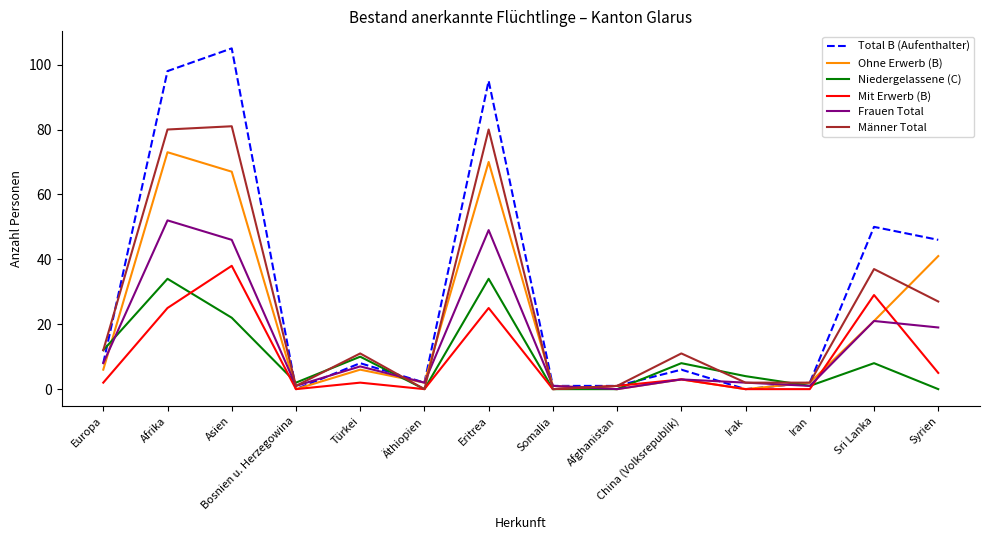

Between Afrika and Iran, which series saw the biggest shift?

Total B (Aufenthalter)